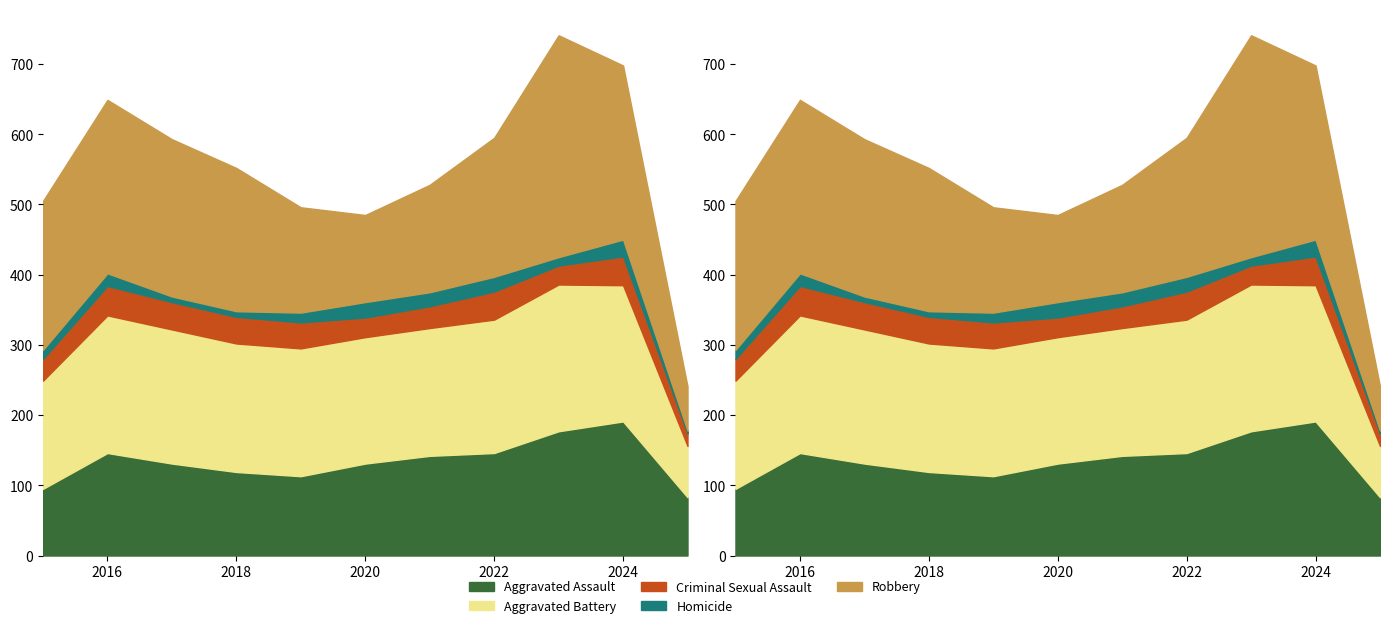

What is the difference between the highest and lowest values at 2016?

229